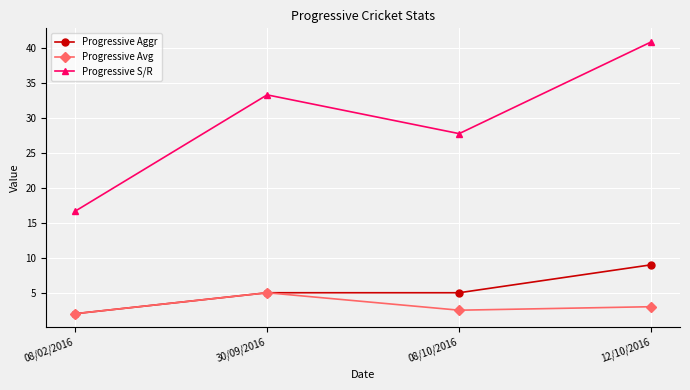

Which category has the lowest value in the Progressive Avg series?

08/02/2016